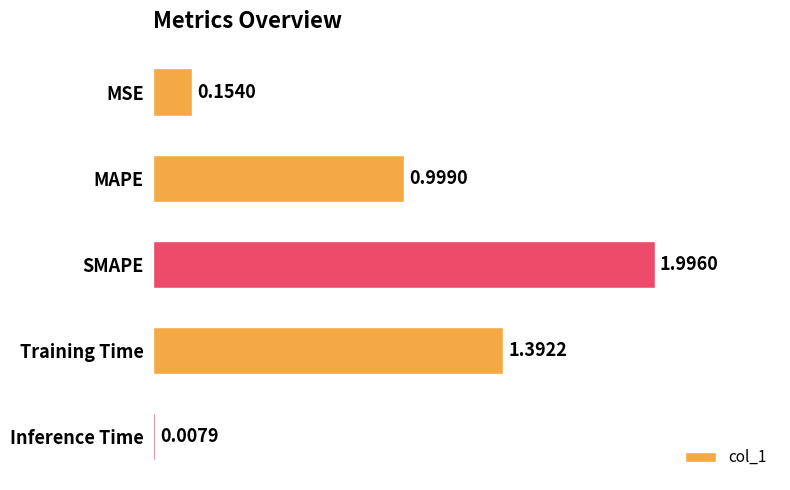

Rank the categories by value from highest to lowest.

SMAPE, Training Time, MAPE, MSE, Inference Time